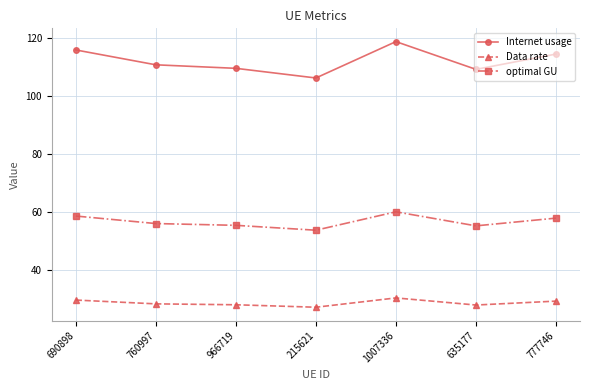

List the series in order of their peak value, highest first.

Internet usage, optimal GU, Data rate